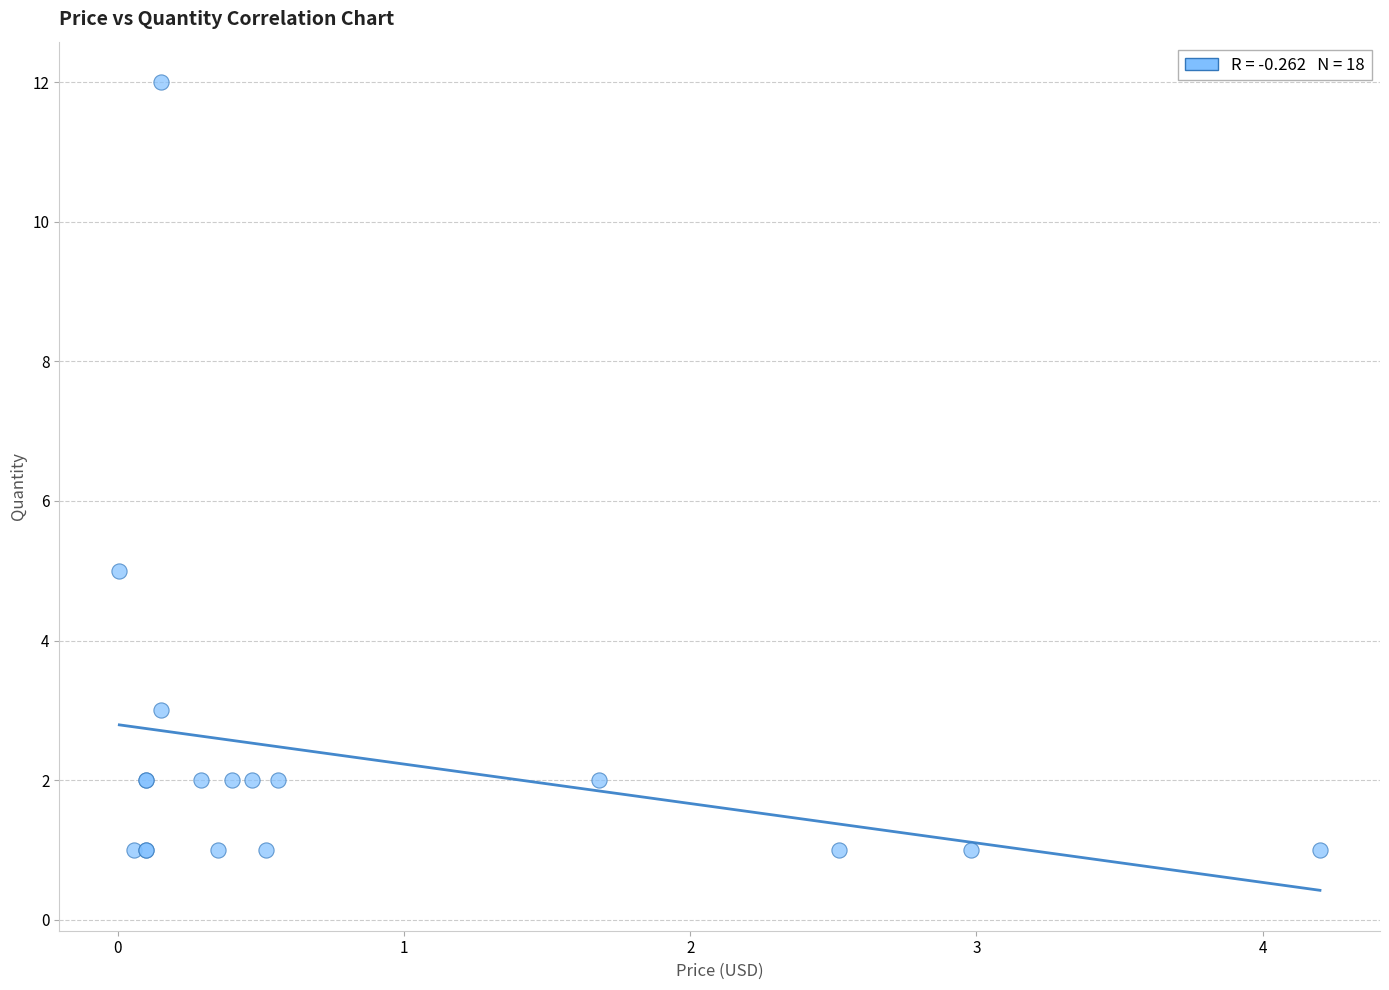

What Y value in the scatter plot is closest to 6?

5